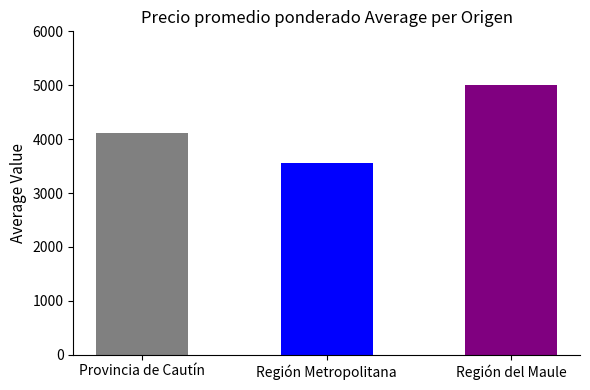

How many series are shown in this chart?

1